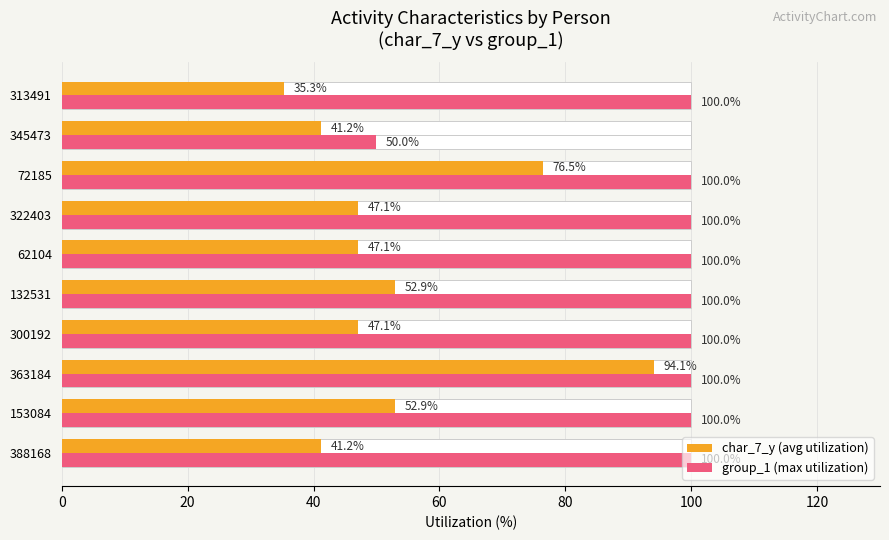

Which series has the largest total across all categories?

group_1 (max utilization)